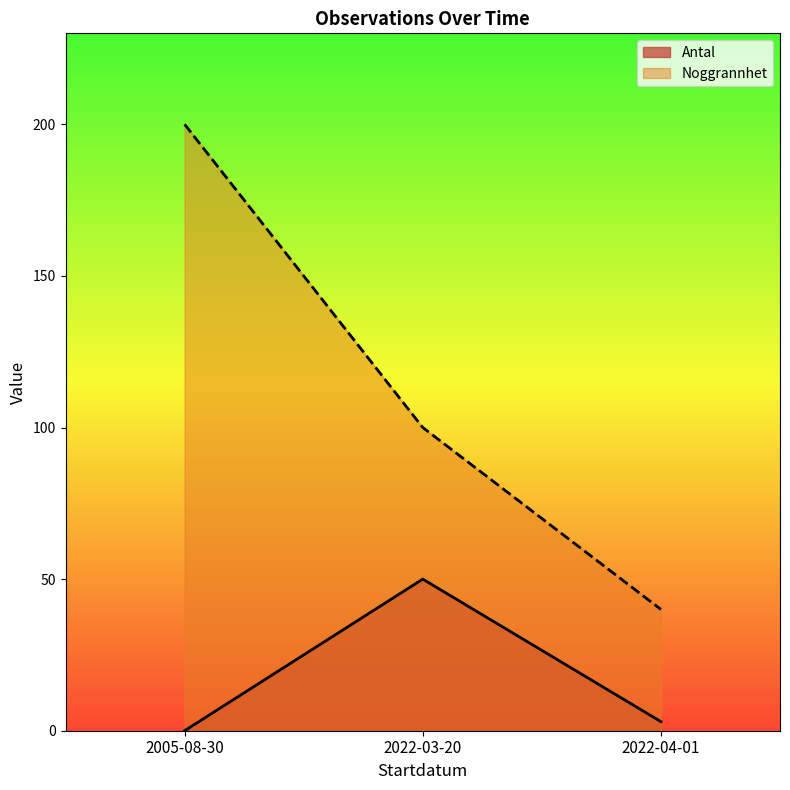

What is the spread (max minus min) of values at 2022-04-01?

37